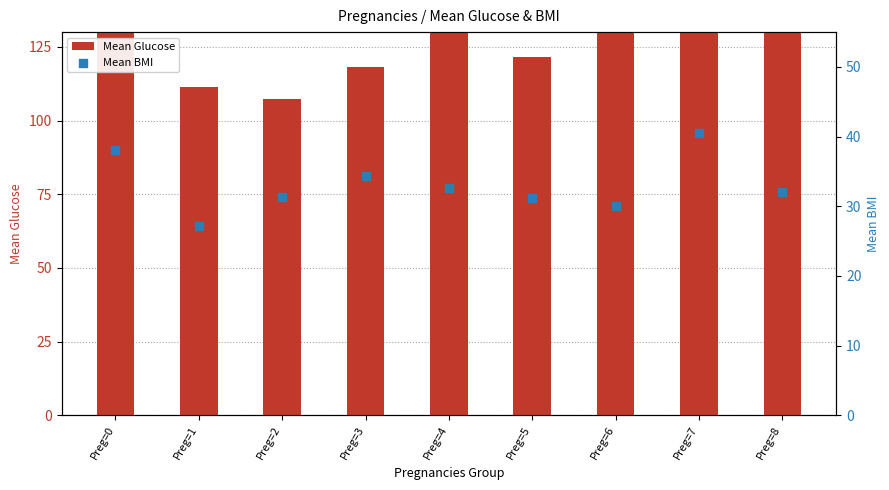

Which series contains the highest Y value?

Mean Glucose